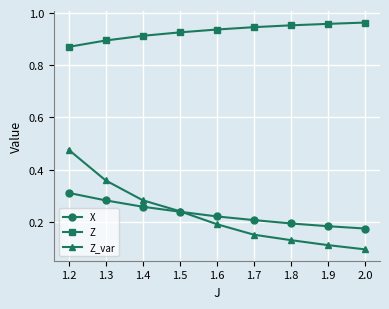

List the series in order of their peak value, highest first.

Z, Z_var, X